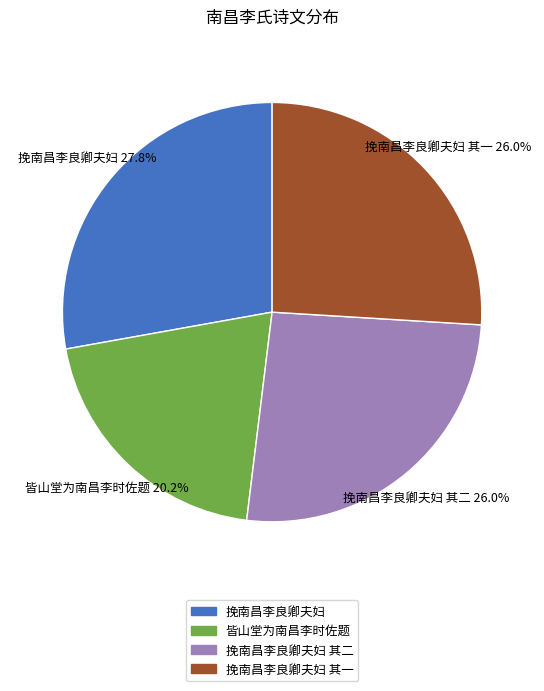

Which has a higher value, 皆山堂为南昌李时佐题 or 挽南昌李良卿夫妇?

挽南昌李良卿夫妇